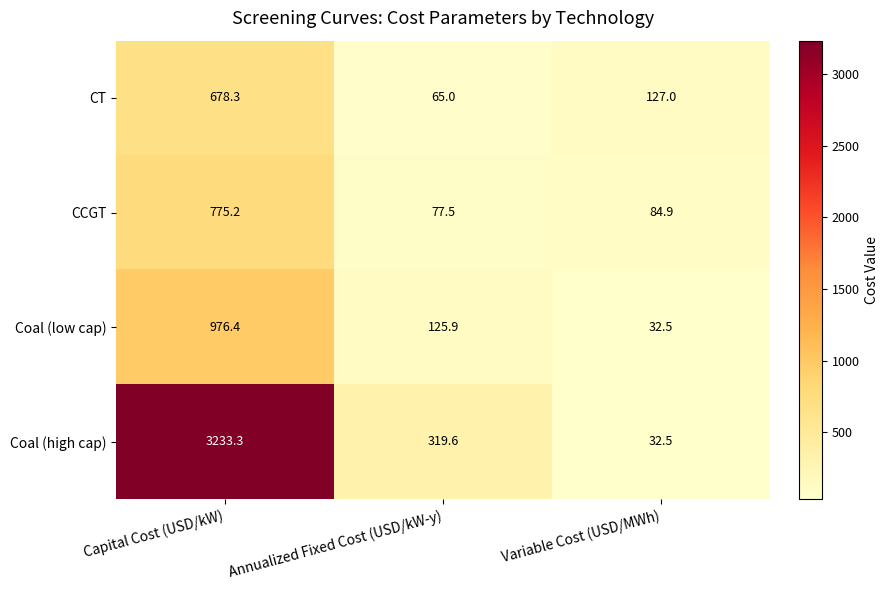

Which series changed the most between Capital Cost (USD/kW) and Variable Cost (USD/MWh)?

Coal (high cap)